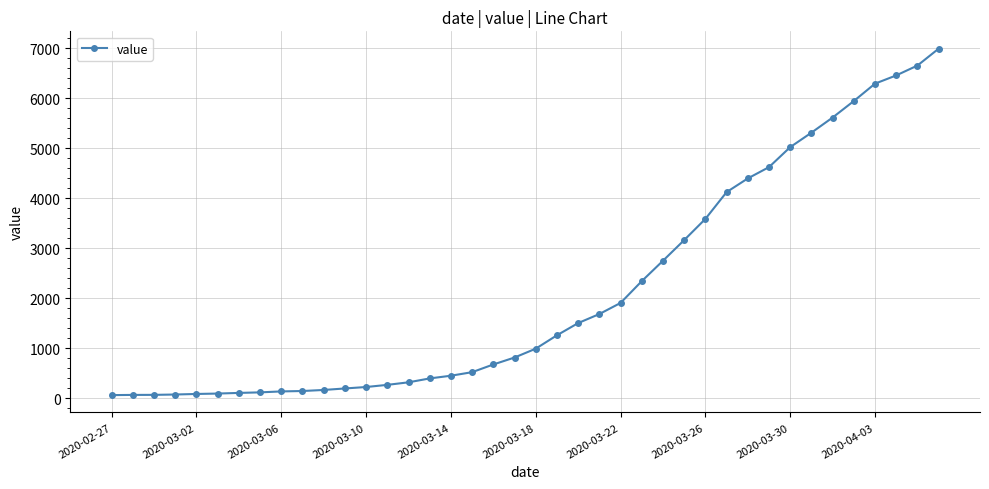

What is the maximum value shown in the chart?

6995